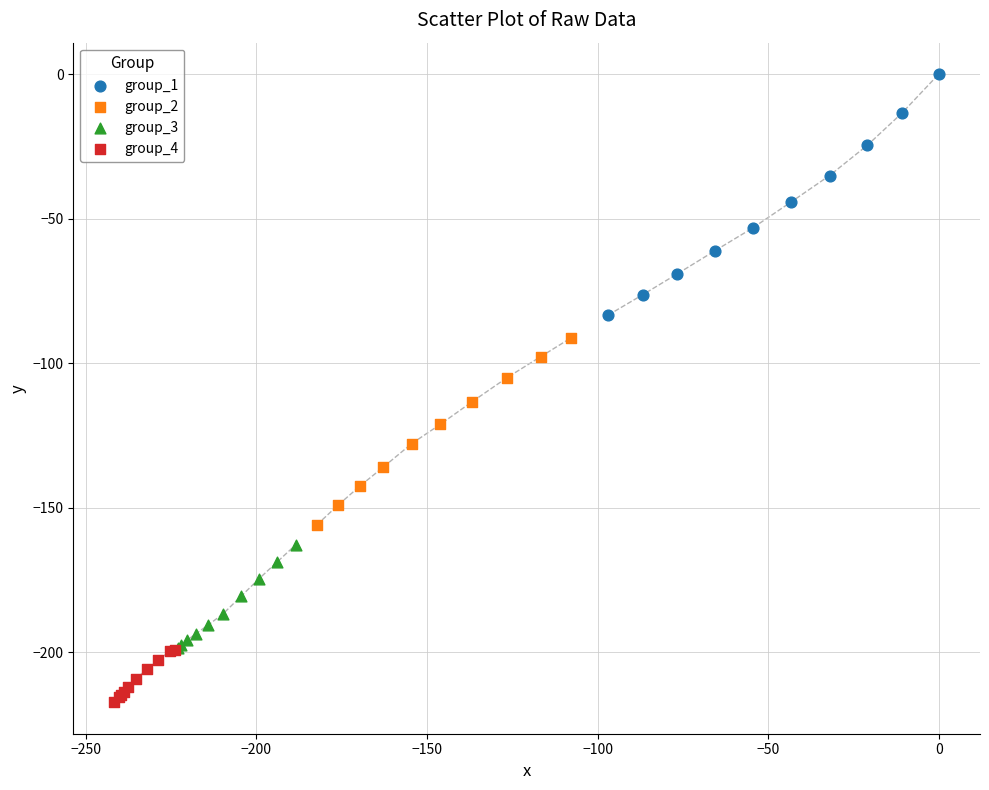

Which series reaches the minimum Y coordinate?

group_4